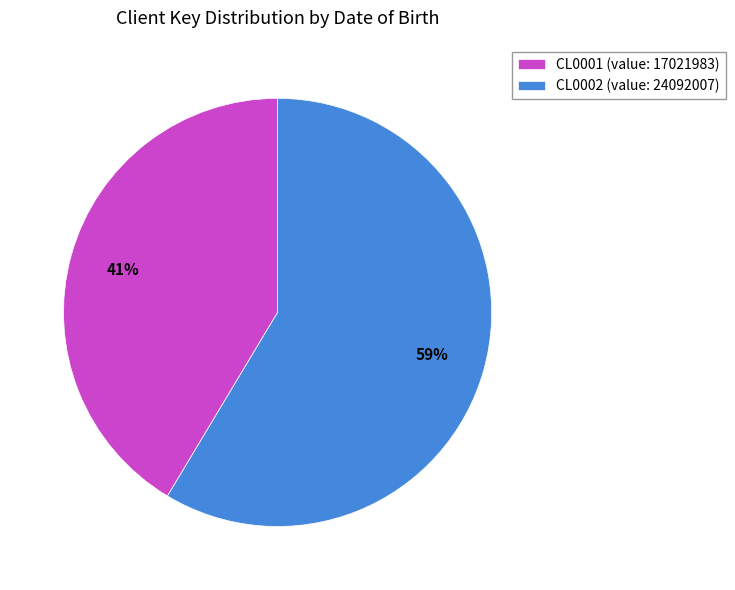

Which category has the smallest portion of the pie?

CL0001